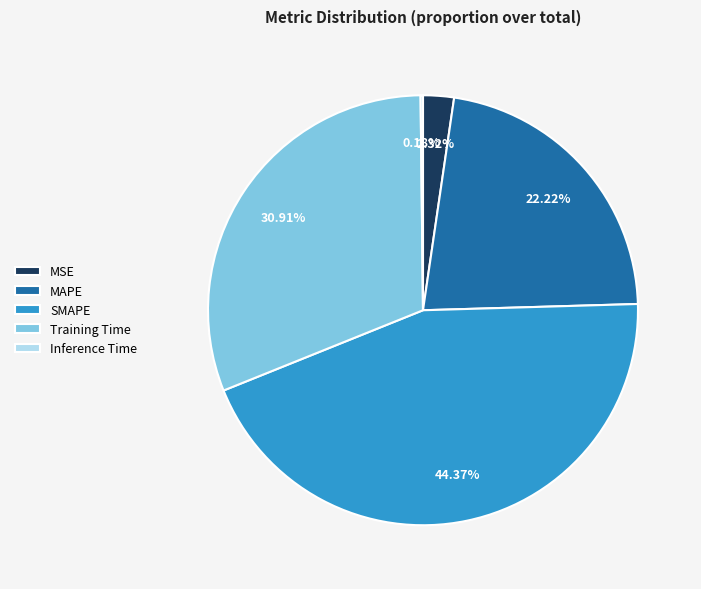

Which slice is the largest?

SMAPE